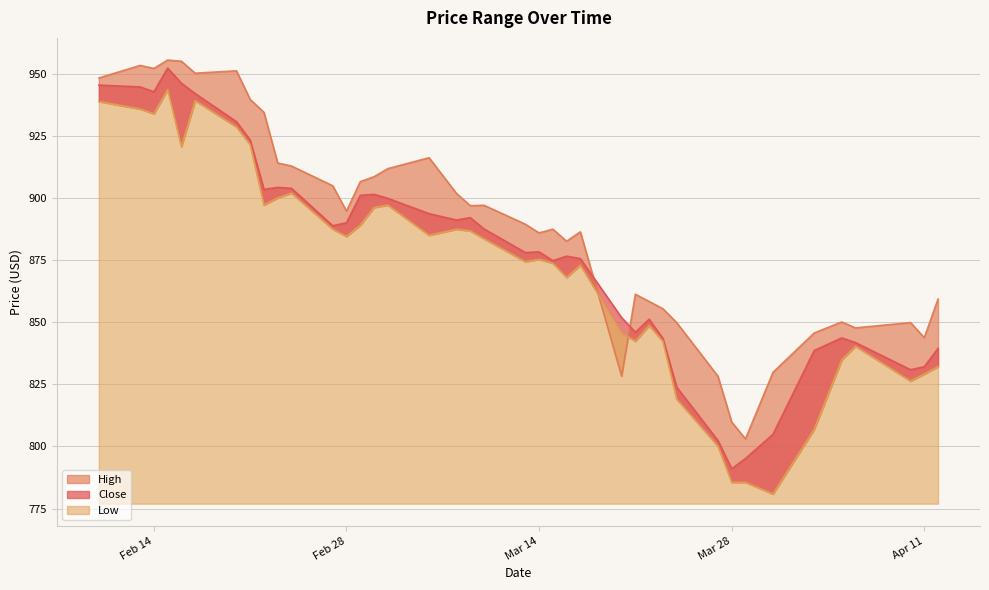

How many lines are shown in the chart?

3